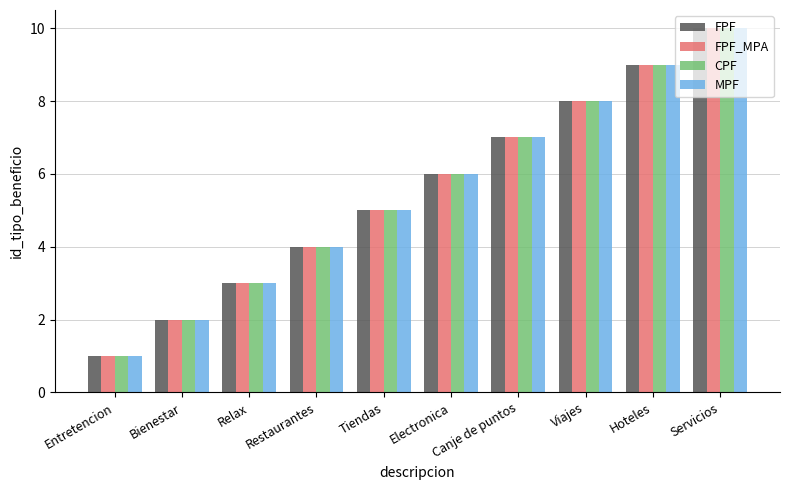

The FPF_MPA series shows 2 at Entretencion. True or false?

False